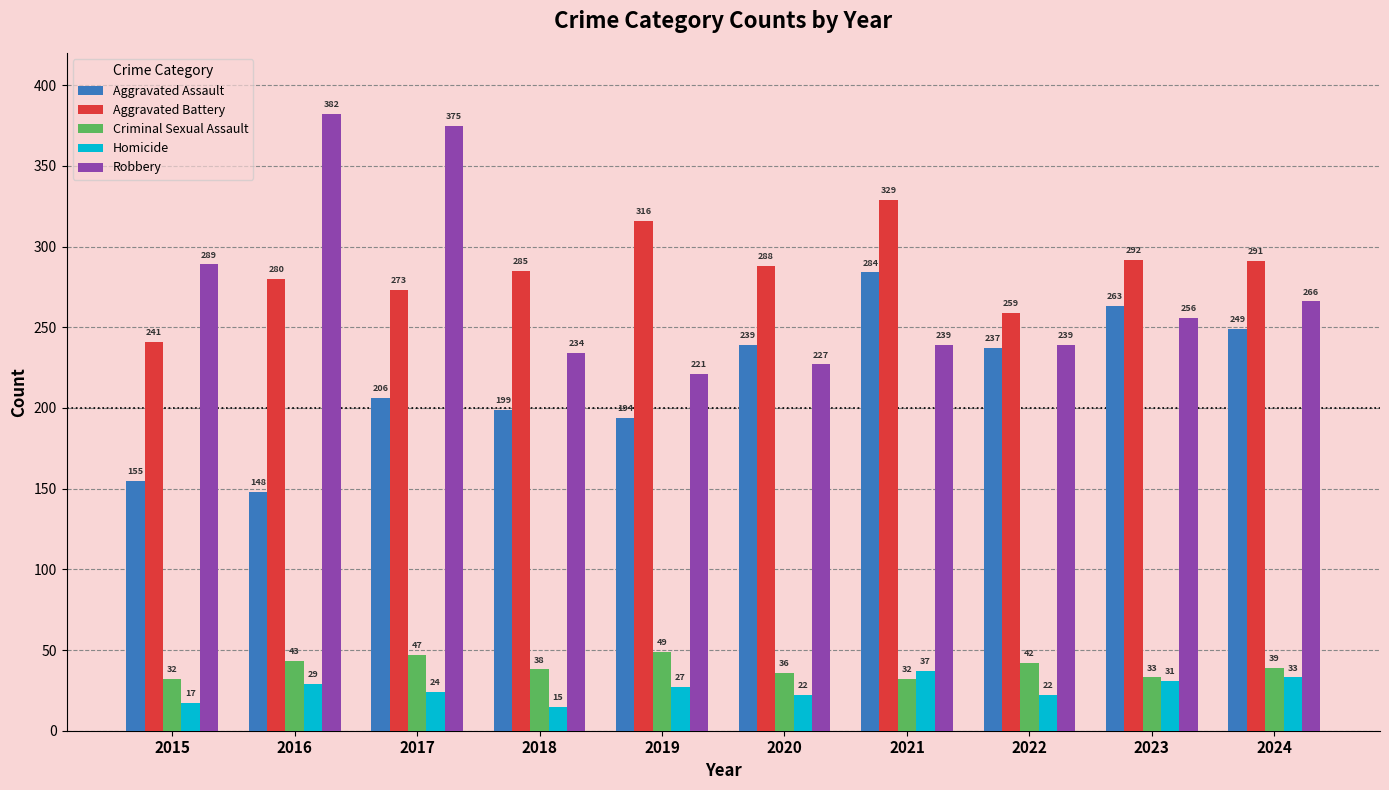

The value of Aggravated Assault at 2022 is 237. True or false?

True